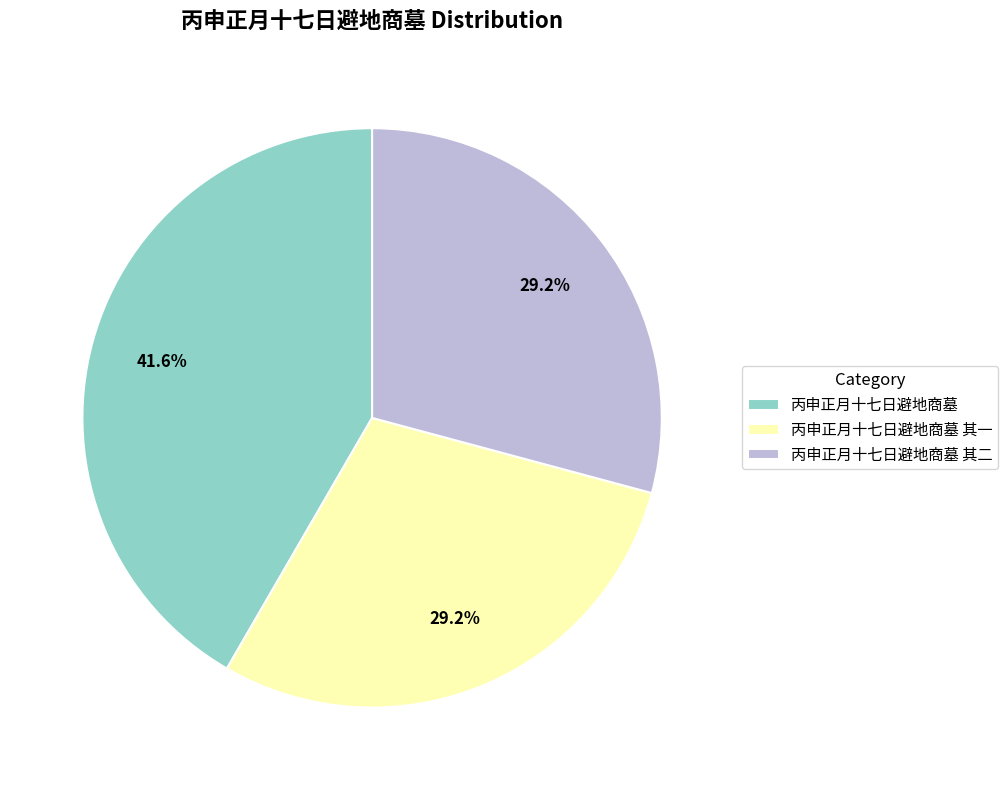

Between 丙申正月十七日避地商墓 and 丙申正月十七日避地商墓 其二, which is larger?

丙申正月十七日避地商墓